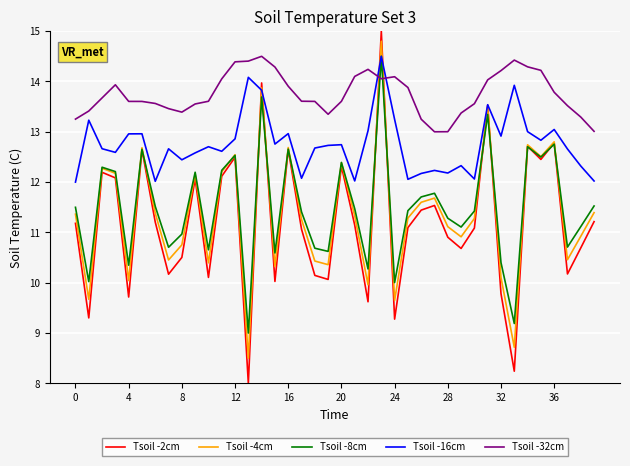

What is the minimum value shown in the chart?

8.0